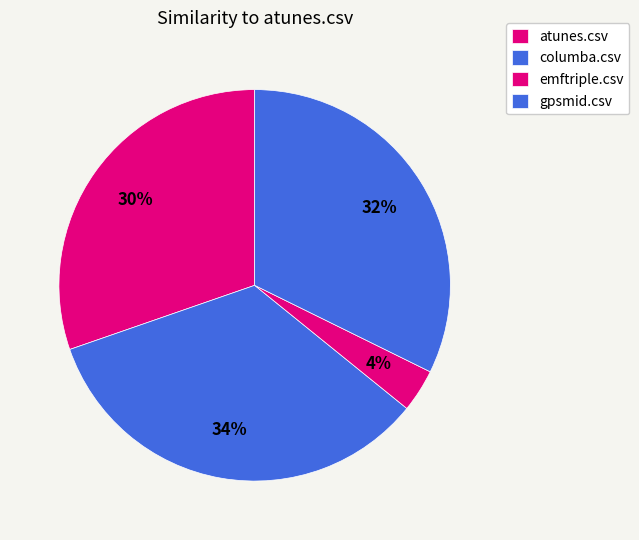

Is it true that columba.csv is 34% of the pie?

True